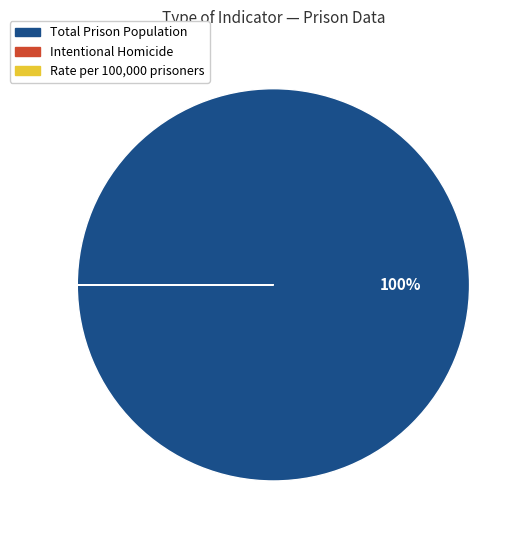

Which category accounts for the majority?

Total Prison Population